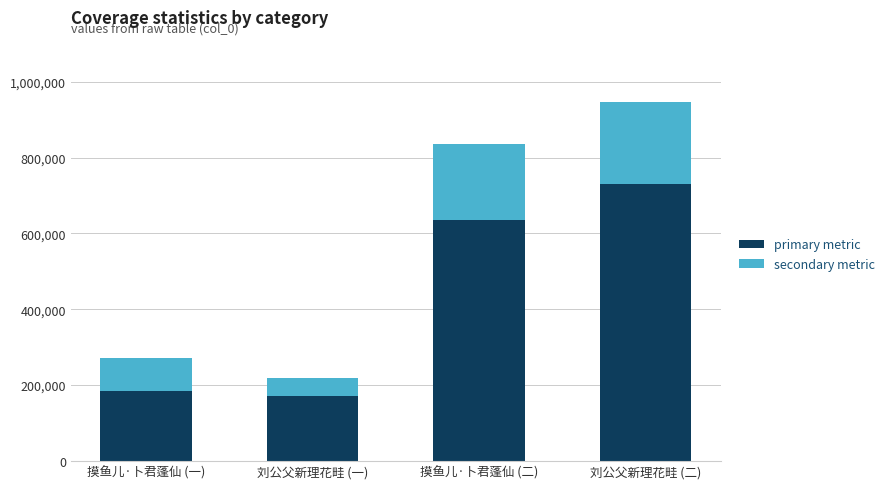

The value of primary metric at 刘公父新理花畦 (二) is 729598.9. True or false?

True